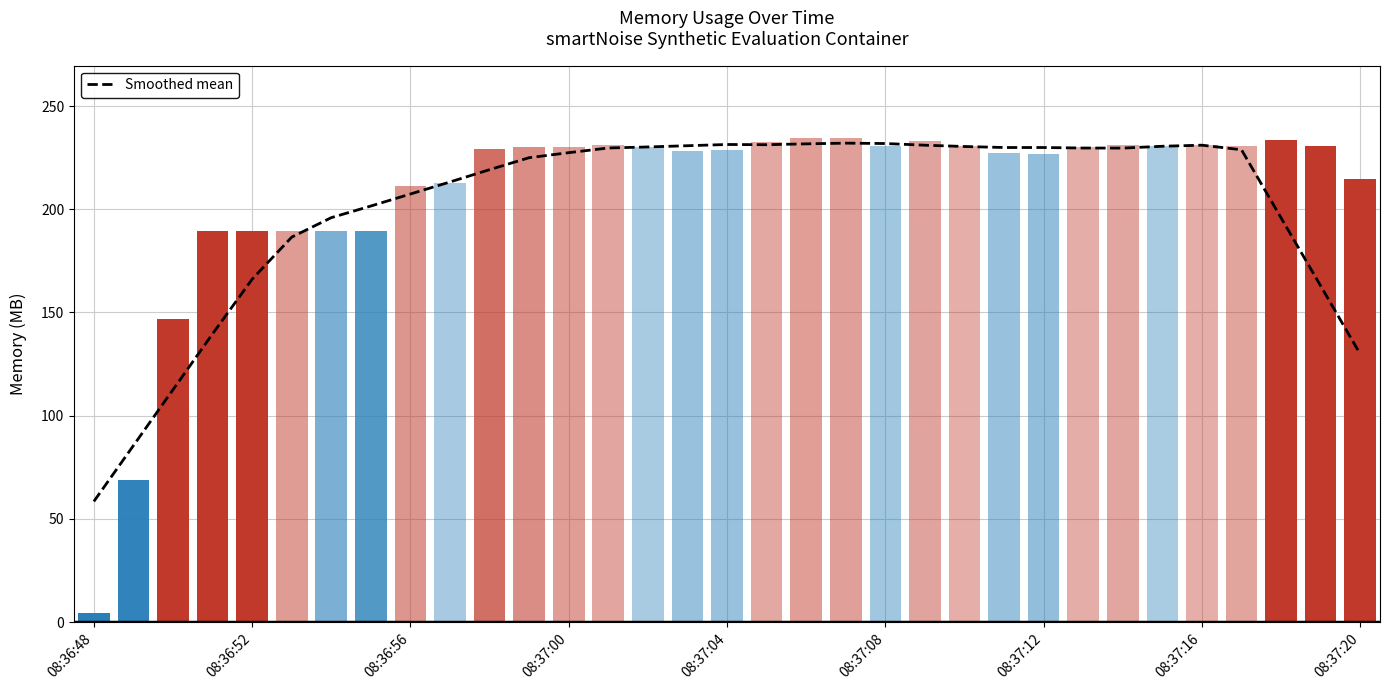

Reading right to left, list all the values displayed in this chart.

129.9	162.9	195.8	228.8	231.0	230.5	229.6	229.7	229.9	229.9	230.4	231.0	231.8	232.0	231.7	231.3	231.4	230.8	230.2	229.7	227.4	225.0	219.2	213.2	207.4	201.6	195.9	186.5	166.1	139.7	112.6	85.5	58.5